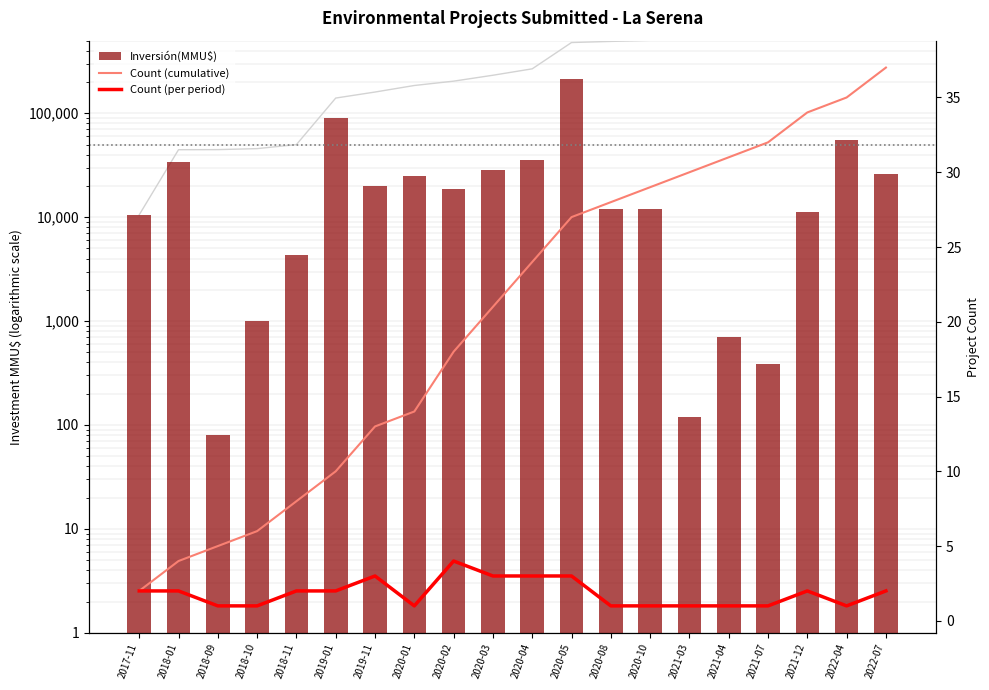

How many data points does each series have?

20